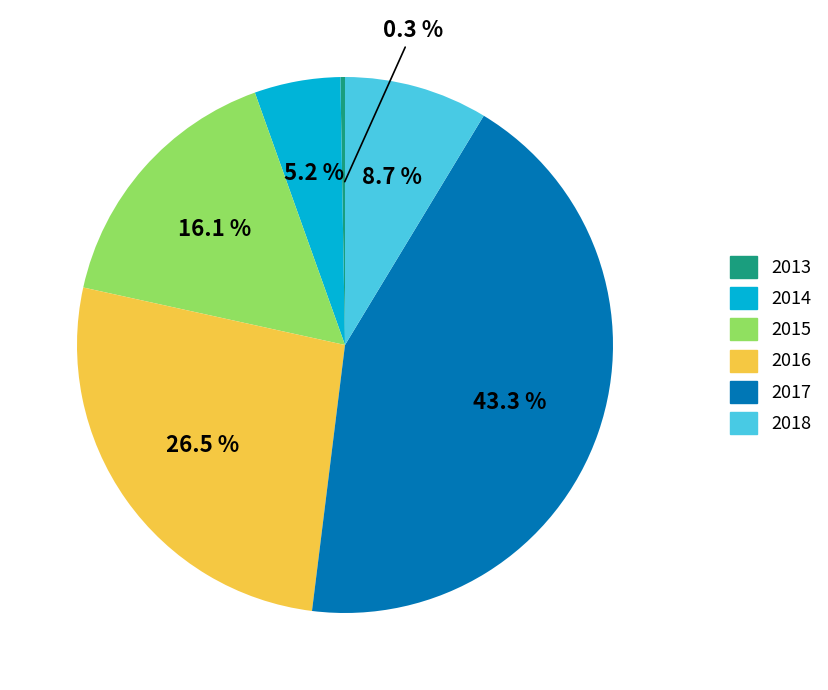

What percentage is the 2018 slice, to the nearest percent?

9%